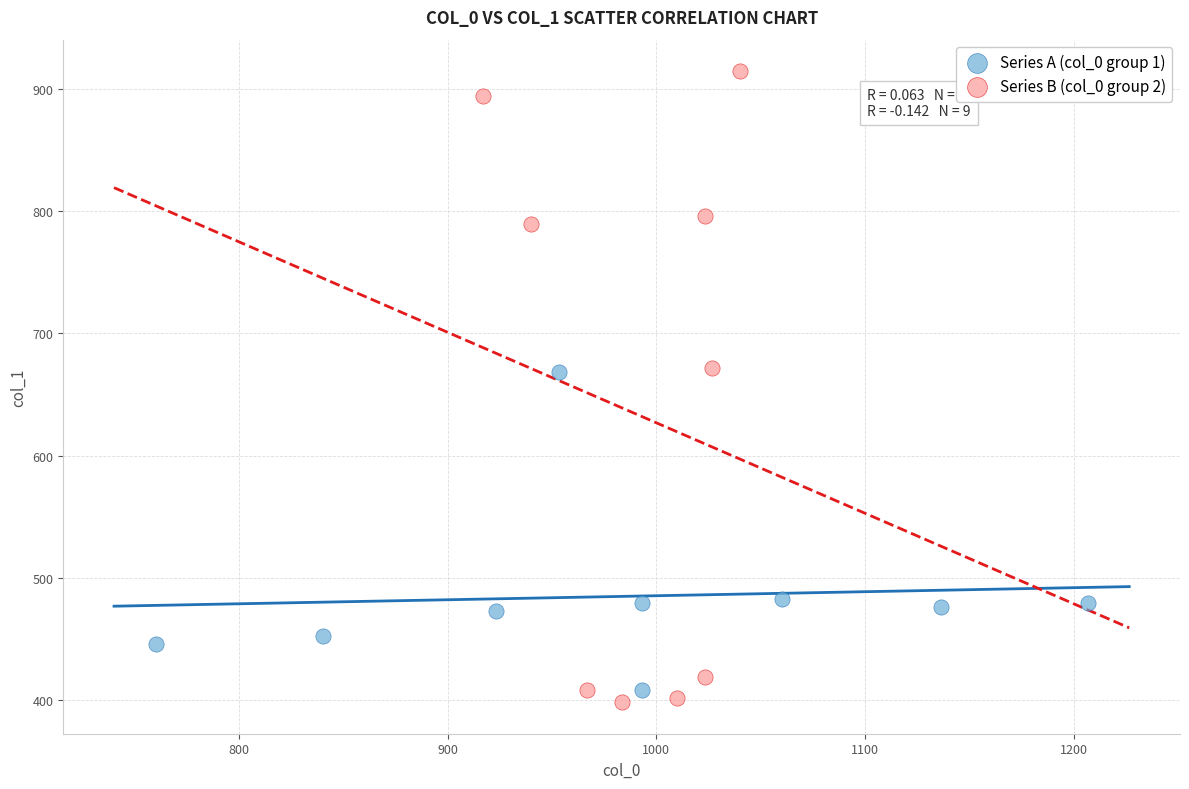

Which series reaches the minimum Y coordinate?

Series B (col_0 group 2)